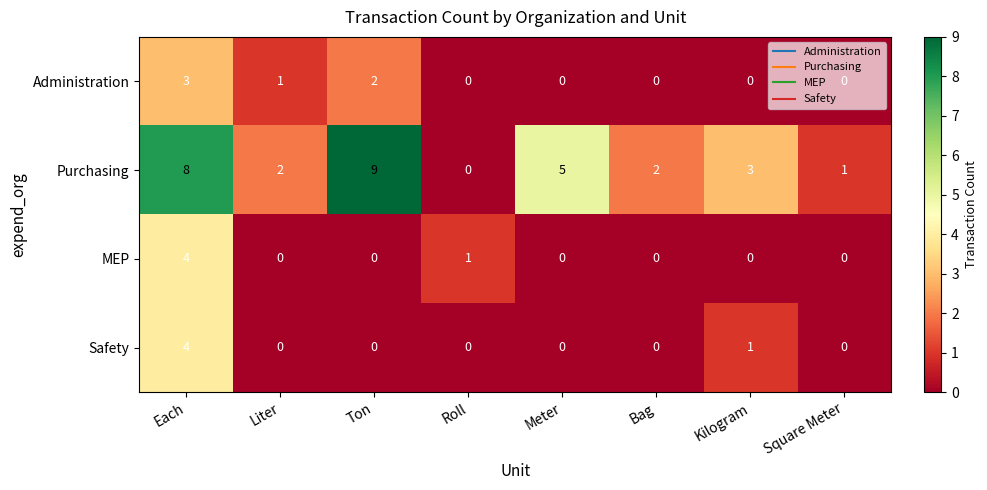

Which series has the largest total across all categories?

Purchasing